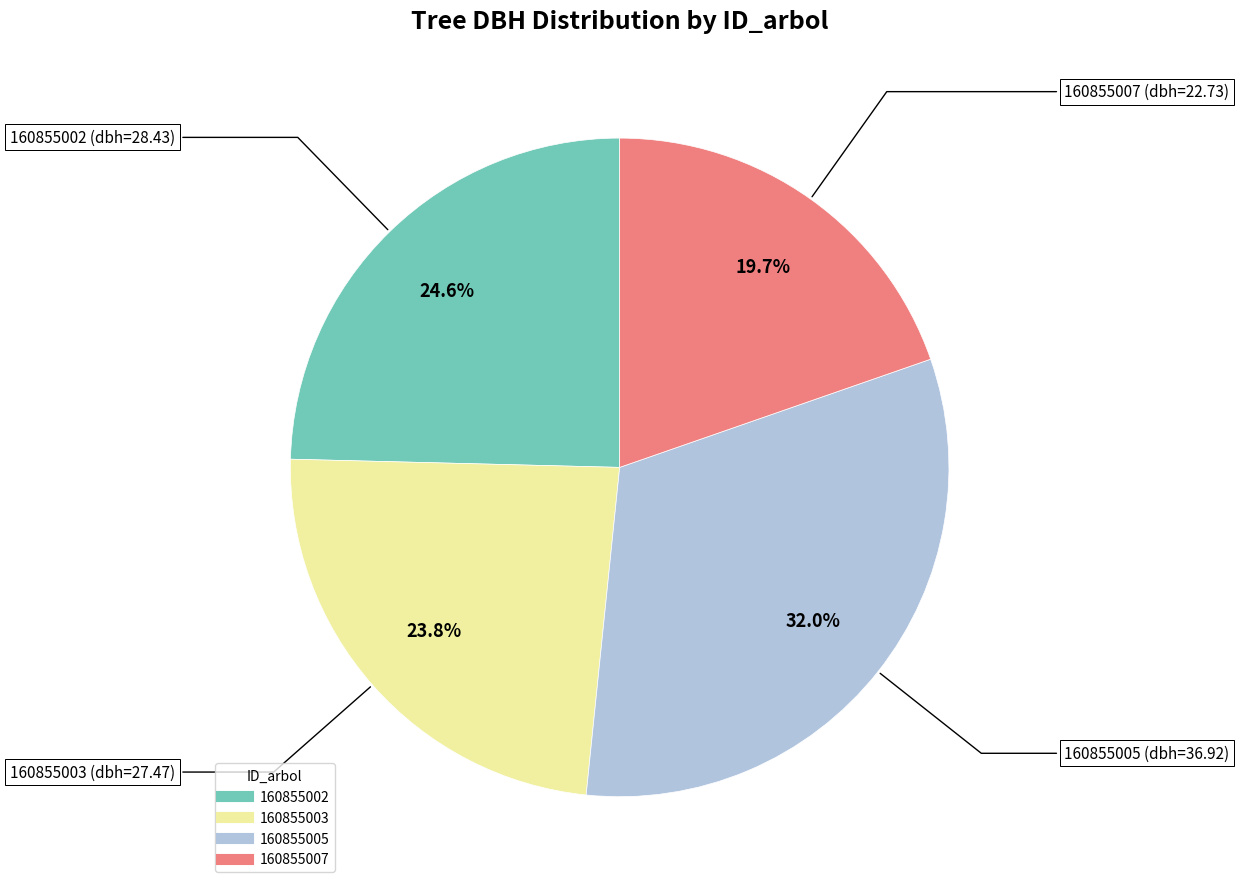

True or false: 160855002 accounts for 25% of the total.

True